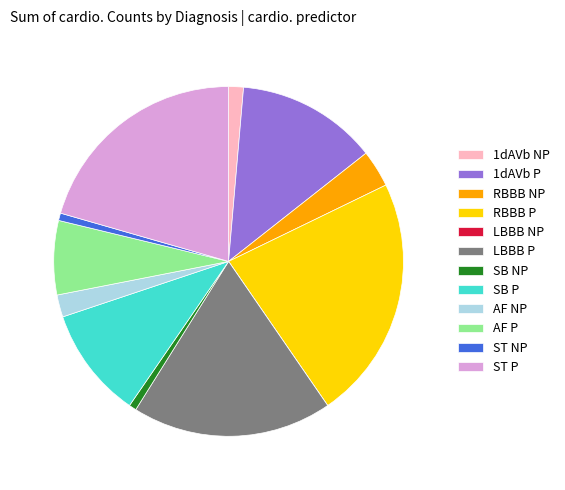

Combined, do RBBB NP and SB P account for over 50%?

No